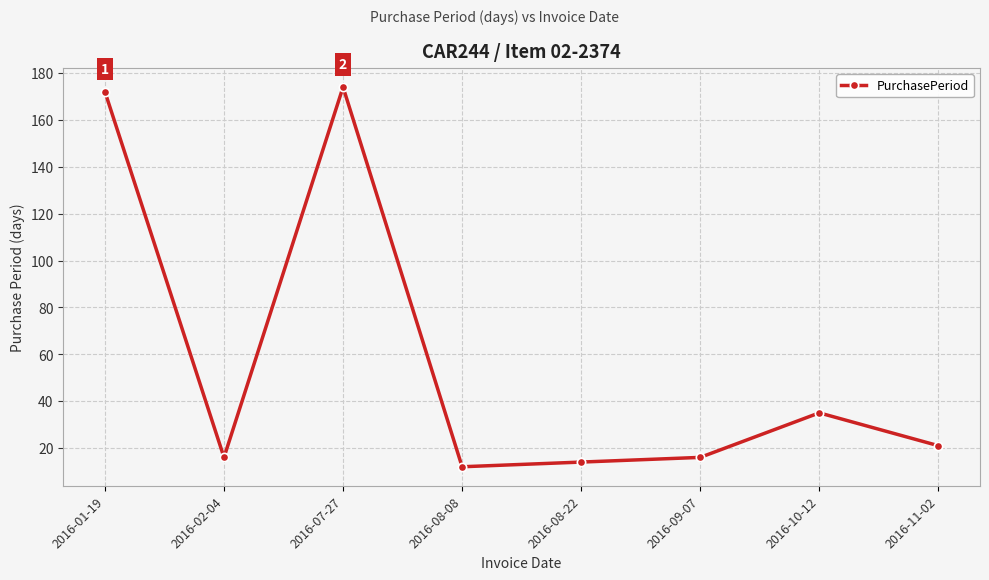

What is the value of the 6th point from the left?

16